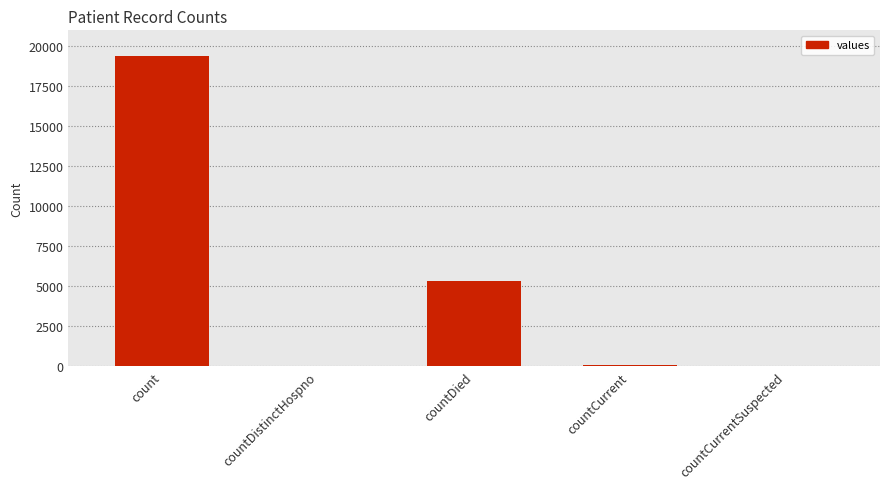

What is the maximum value shown in the chart?

19420